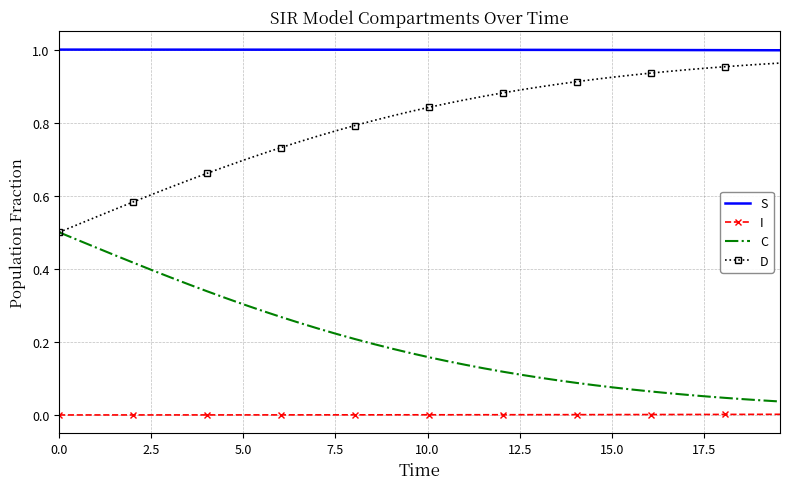

True or false: C and I intersect in this chart.

False